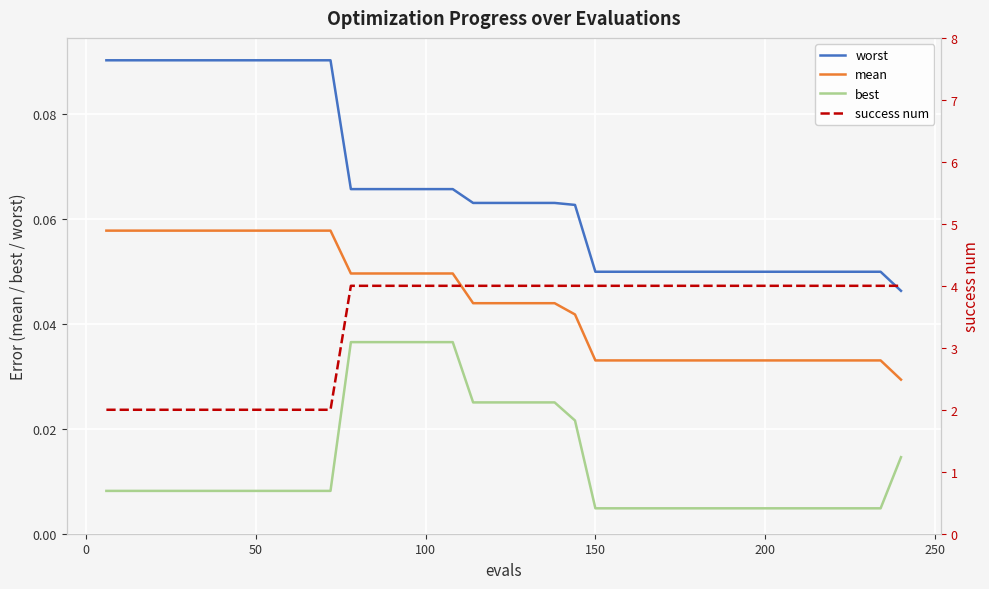

True or false: best and worst cross at least once.

False